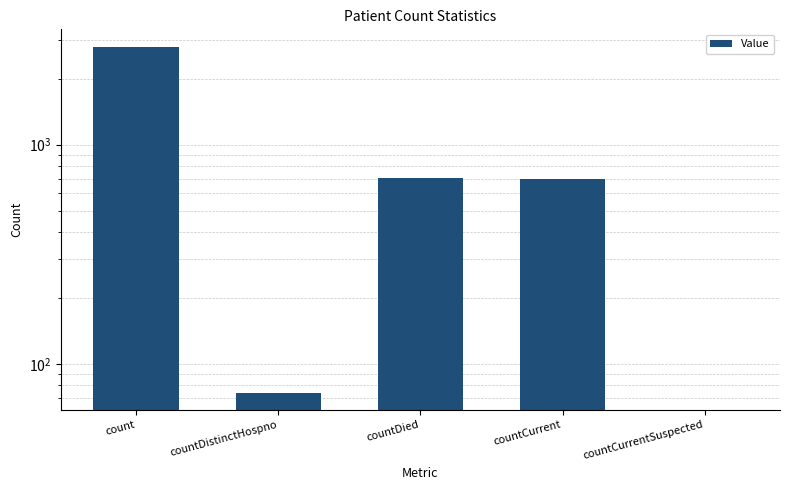

How many data points are above 697?

2